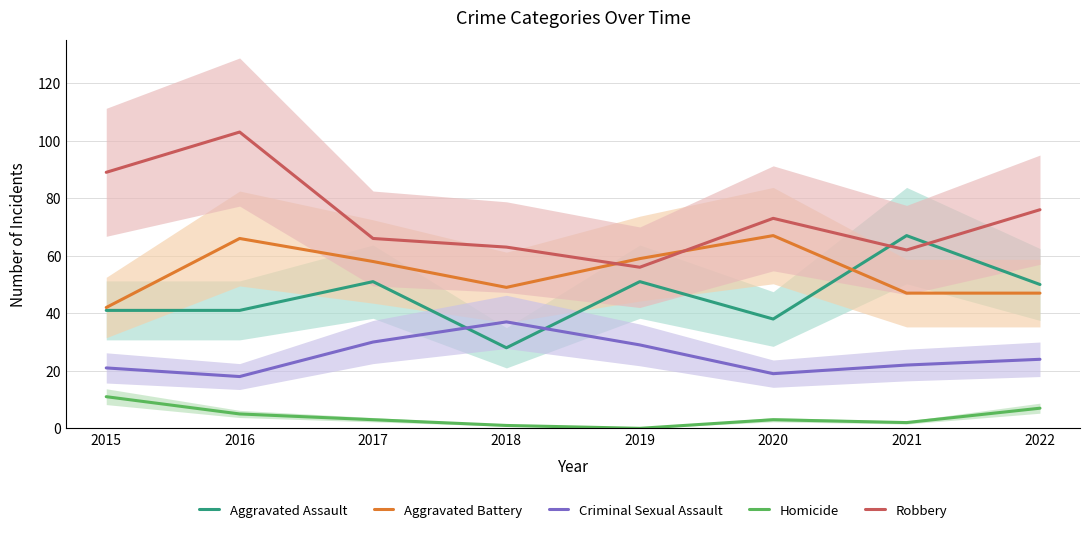

How many interior local valleys does the Robbery series have?

2